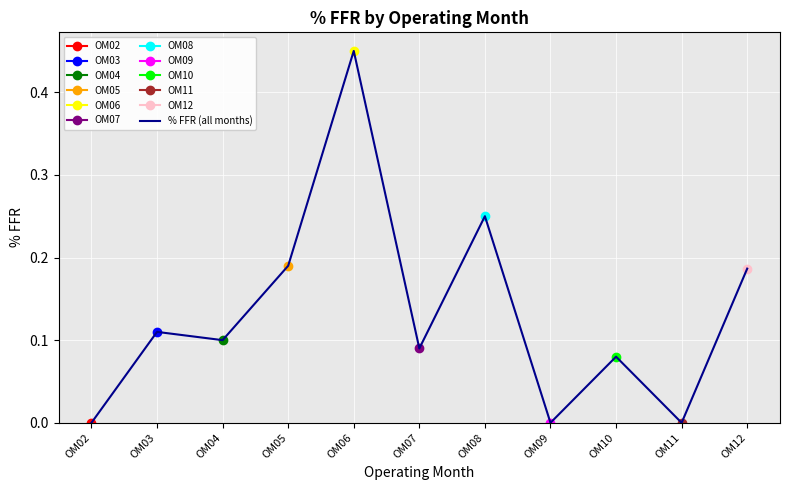

The chart shows a value of 0.4 at OM08. True or false?

False